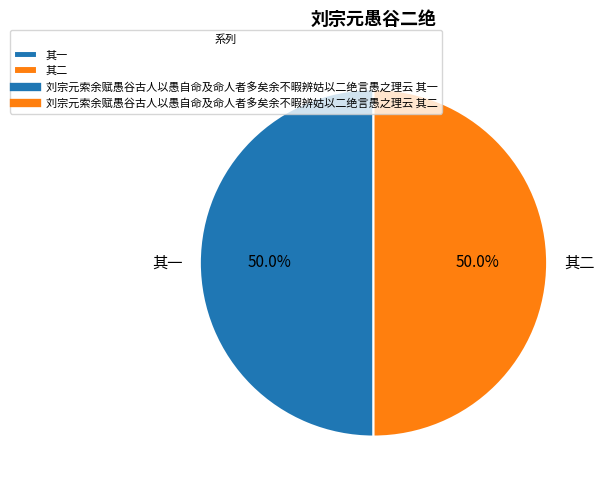

Approximately how many times larger is the value at 其二 compared to 其一?

1.0